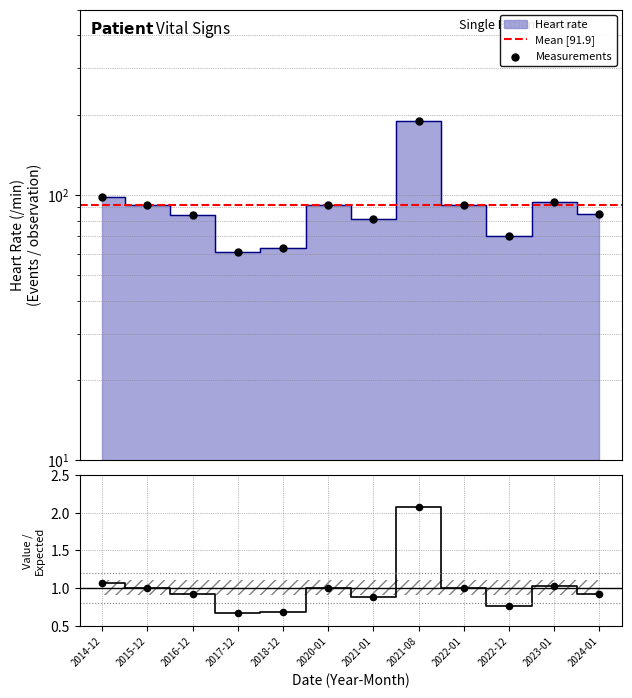

Approximately how many times larger is the value at 2021-01 compared to 2021-08?

0.4